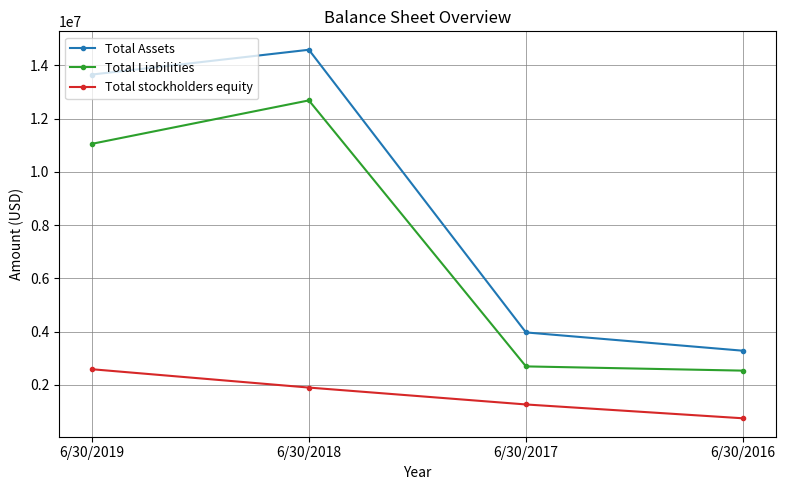

What value does the Total Assets series have at 6/30/2019, to the nearest 50?

13659200